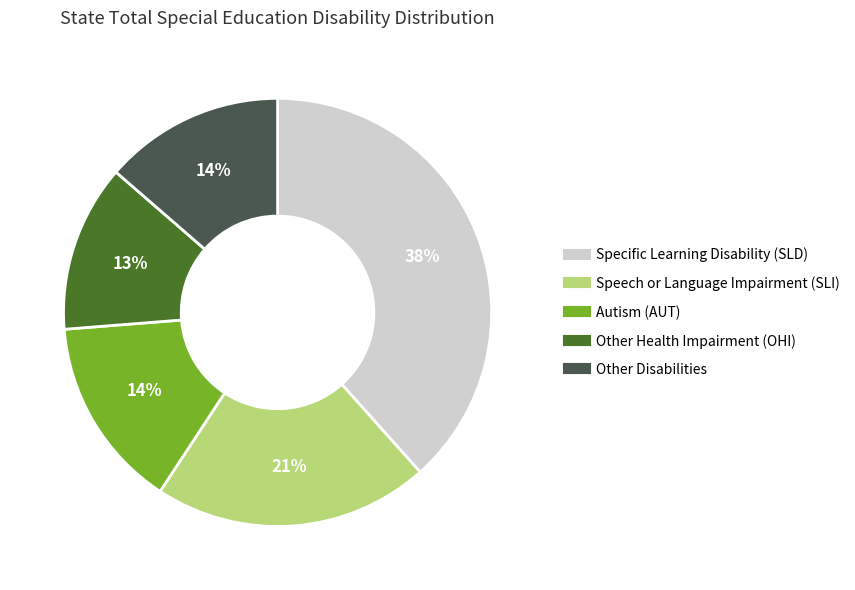

Is there a majority slice in this chart?

No